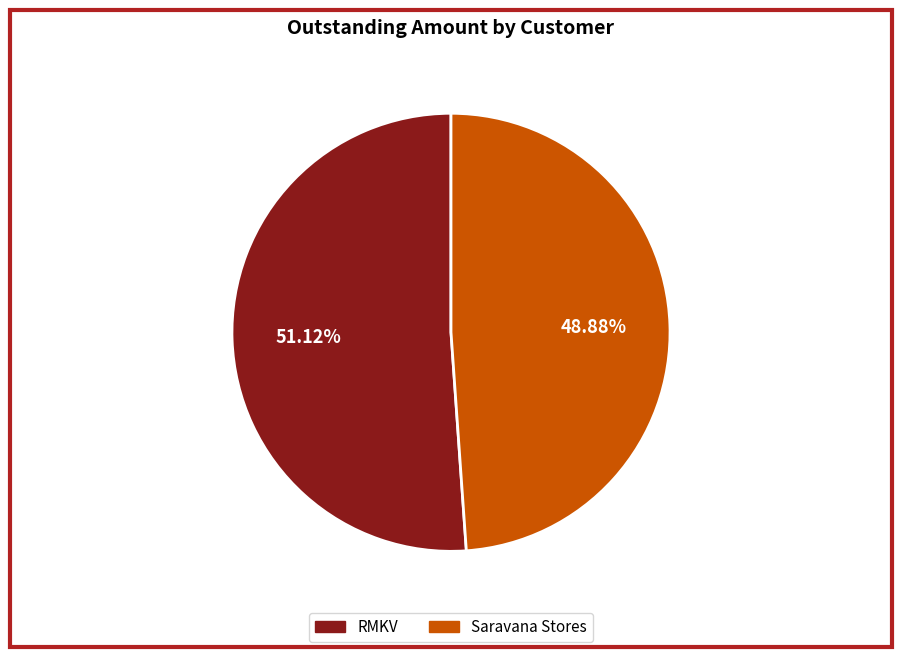

What is the smallest slice in the pie chart?

Saravana Stores